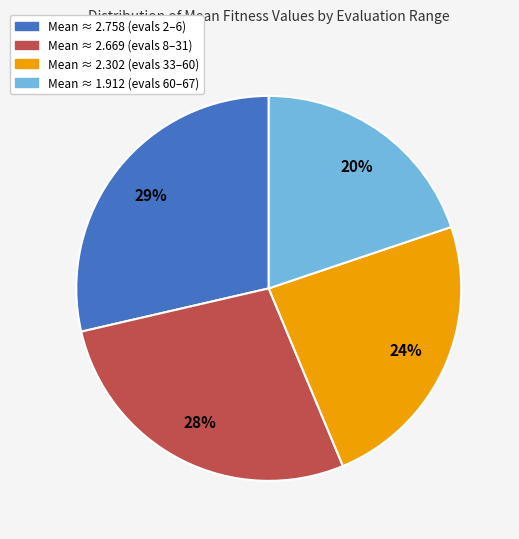

Does any single category account for the majority?

No